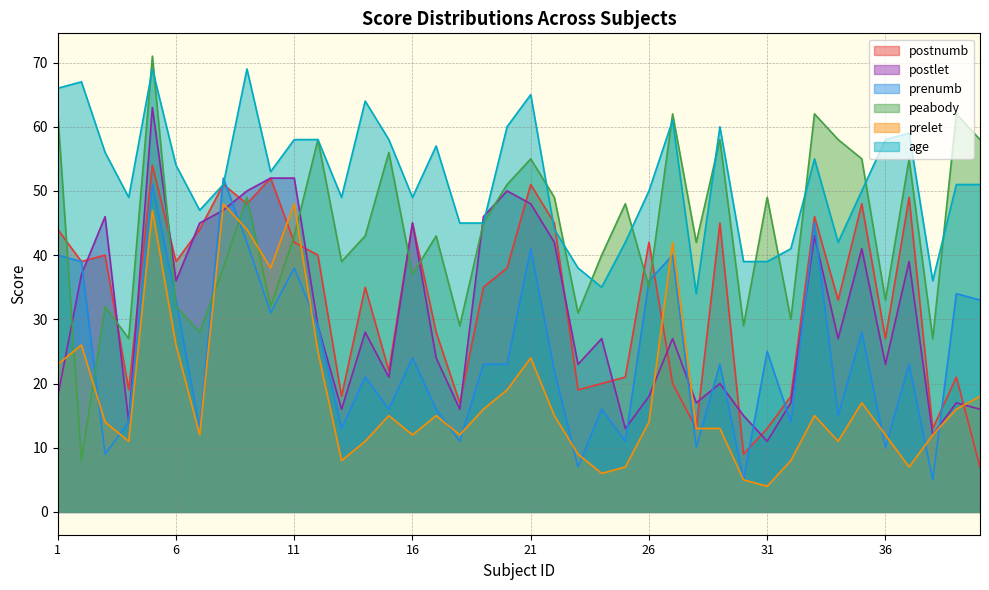

What is the value of the age point at the 7th from the left?

47